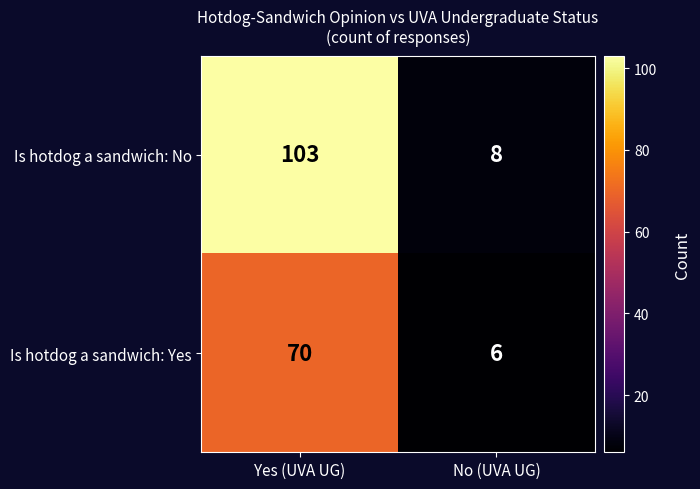

What is the total value across all series at Yes (UVA UG)?

173